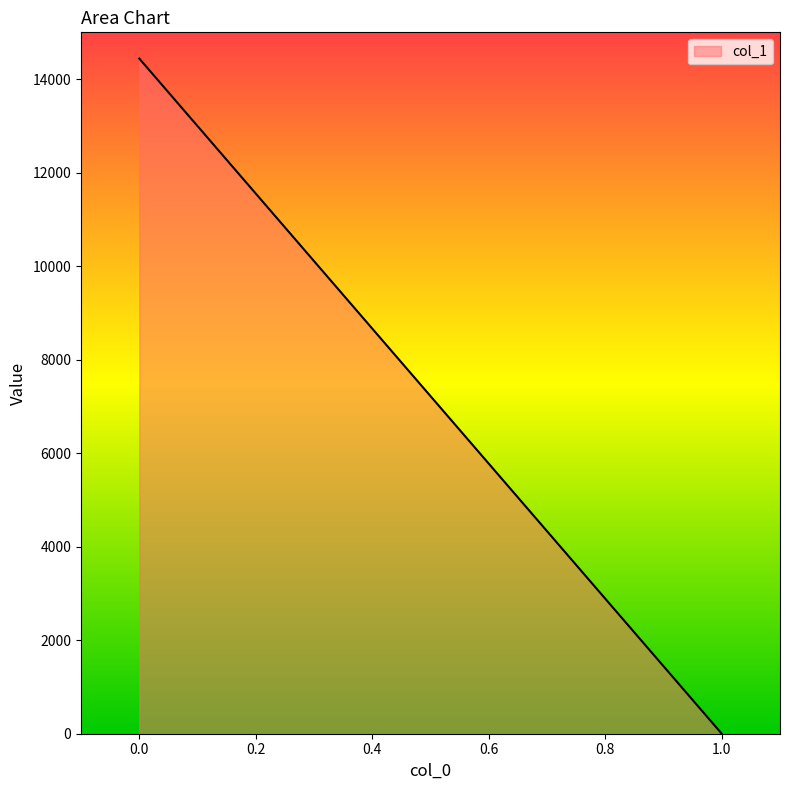

List the labels in order of value, largest first.

0.0, 1.0